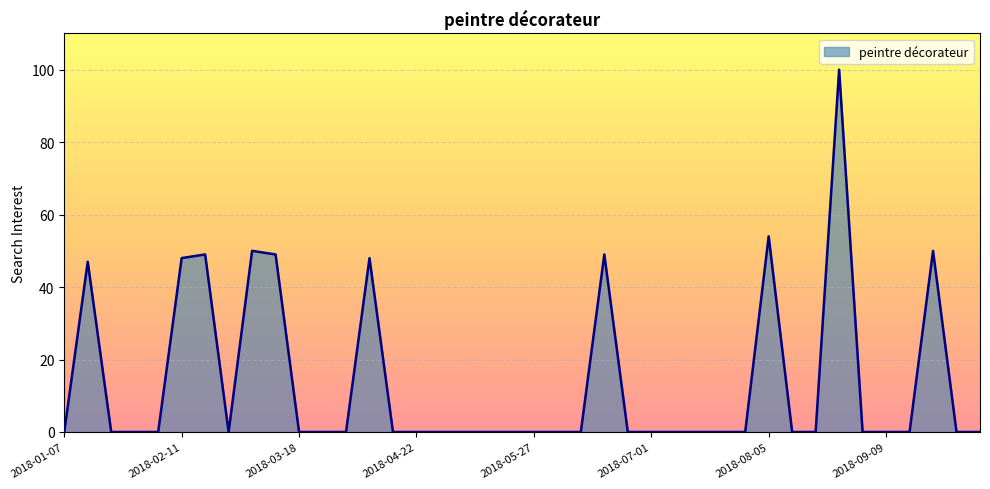

What is the greatest value displayed?

100